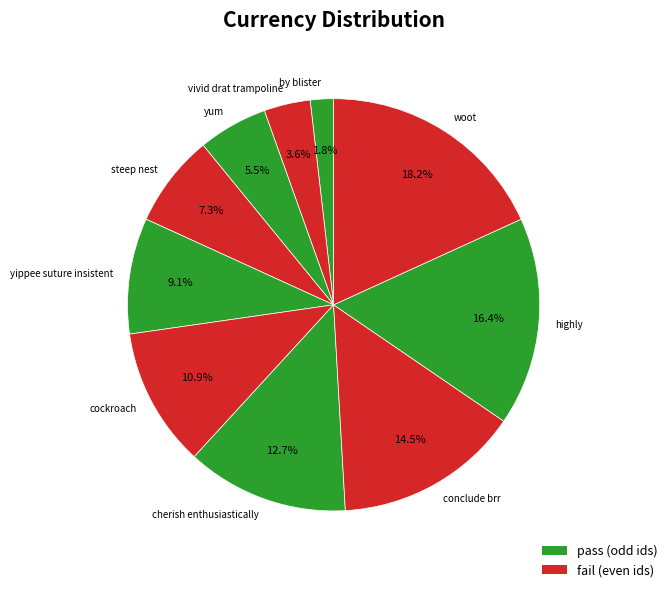

Rank the categories by value from highest to lowest.

woot, highly, conclude brr, cherish enthusiastically, cockroach, yippee suture insistent, steep nest, yum, vivid drat trampoline, by blister